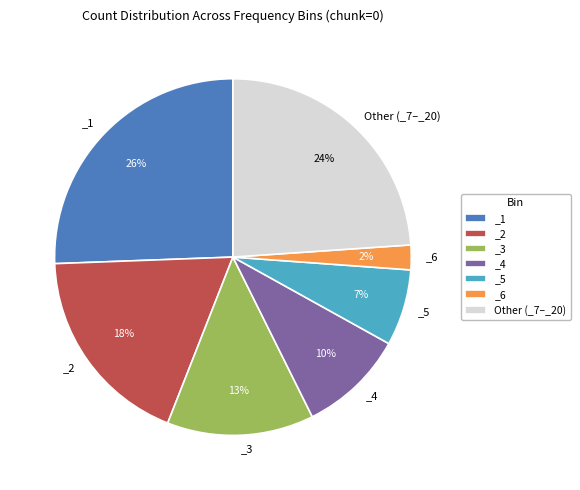

Is there any slice that represents more than half of the pie?

No